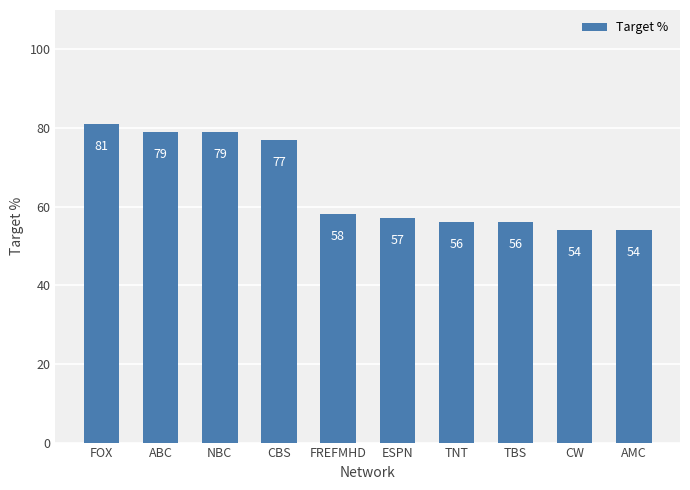

What is the sum of all values?

651